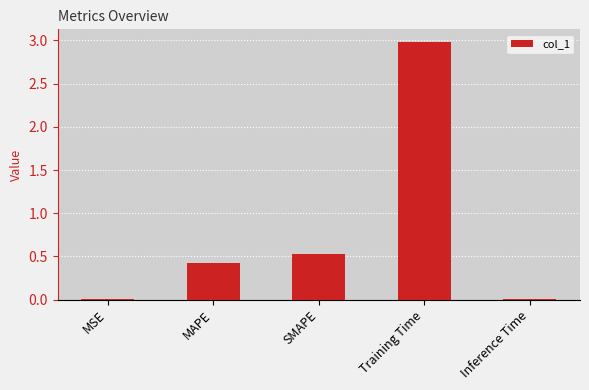

At which label is the value closest to 1?

SMAPE